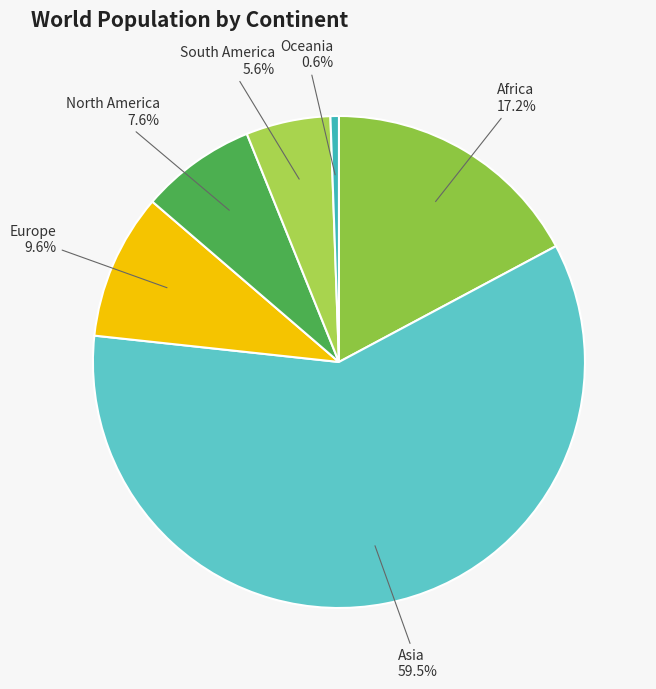

What portion of the pie excludes Europe?

90.4%